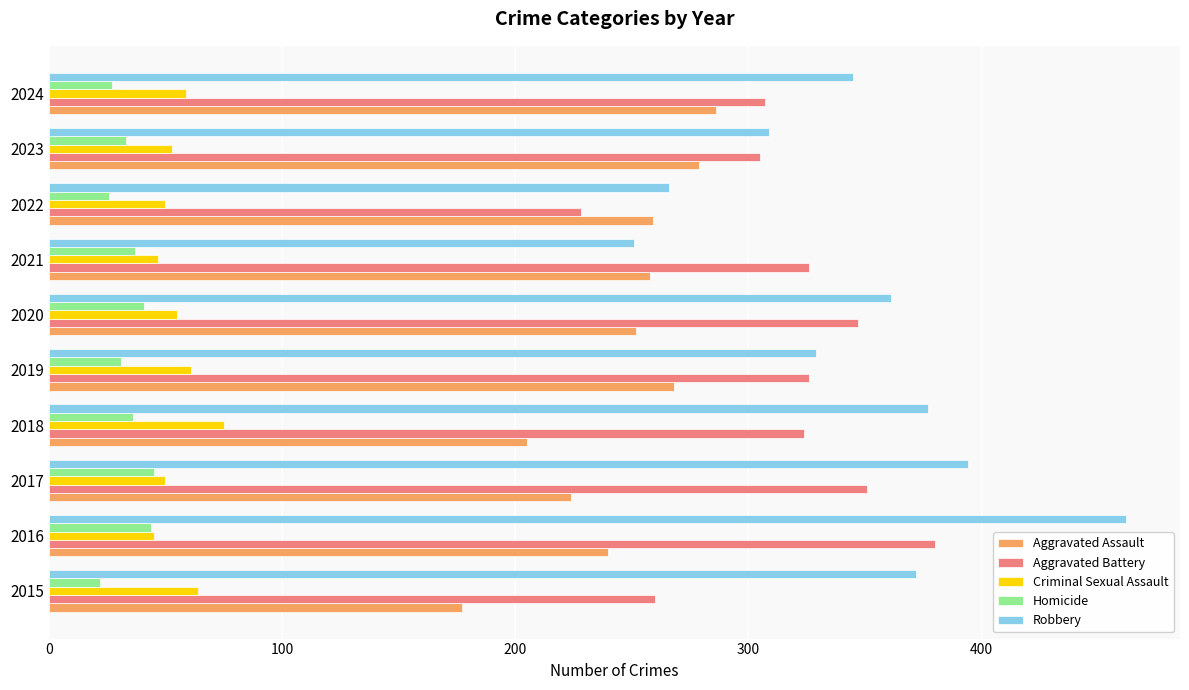

What is the sum of all Criminal Sexual Assault values?

559